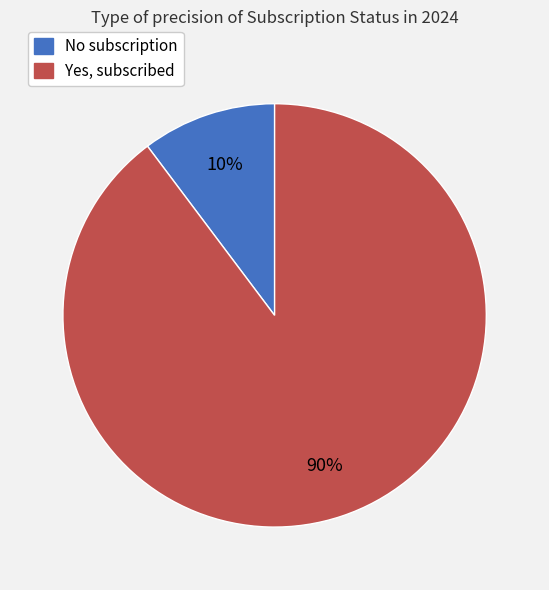

Is No subscription the majority of the pie?

No